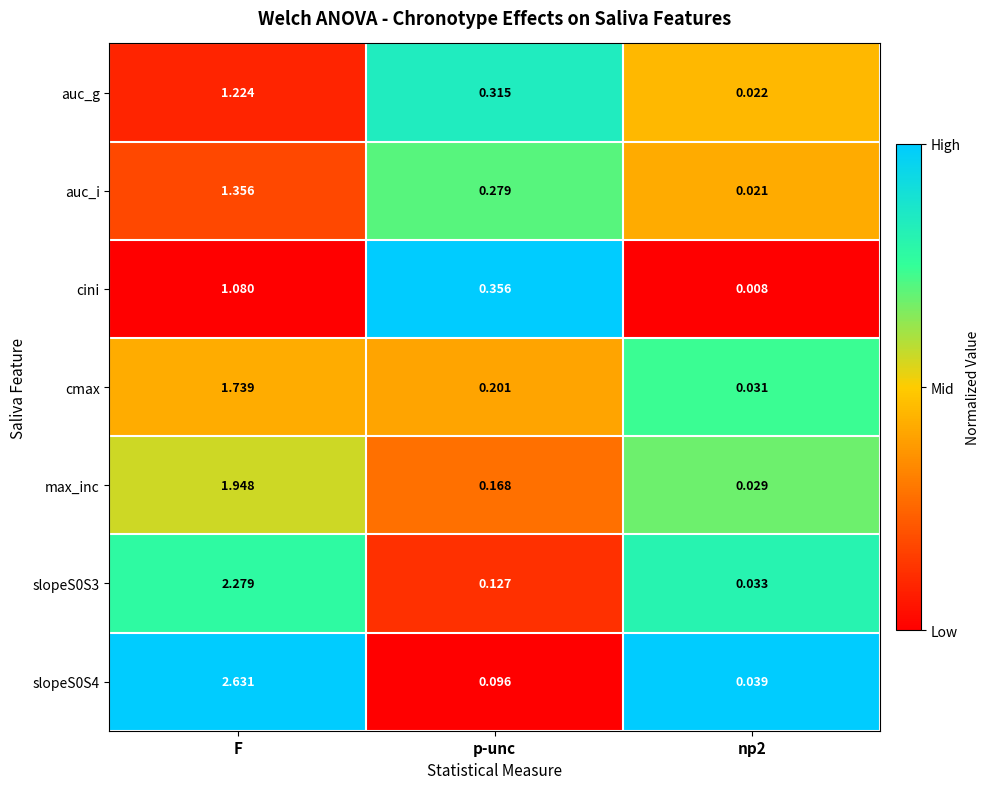

At which category is the sum across all series the highest?

F